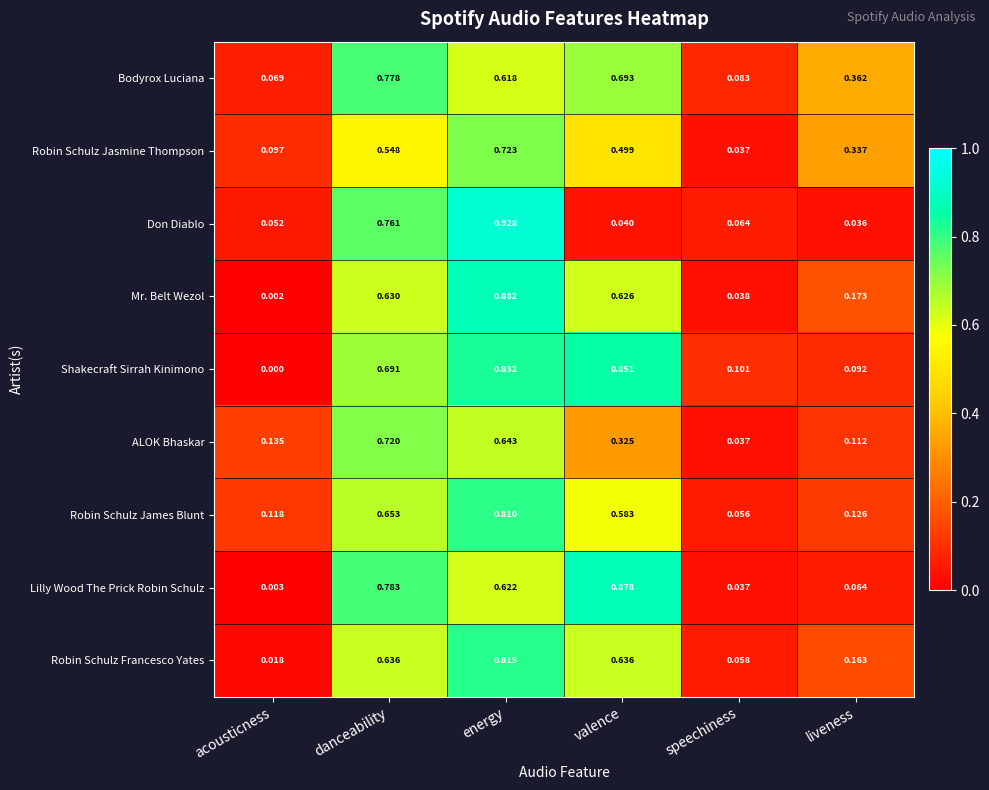

Which series has the largest total across all categories?

Bodyrox Luciana